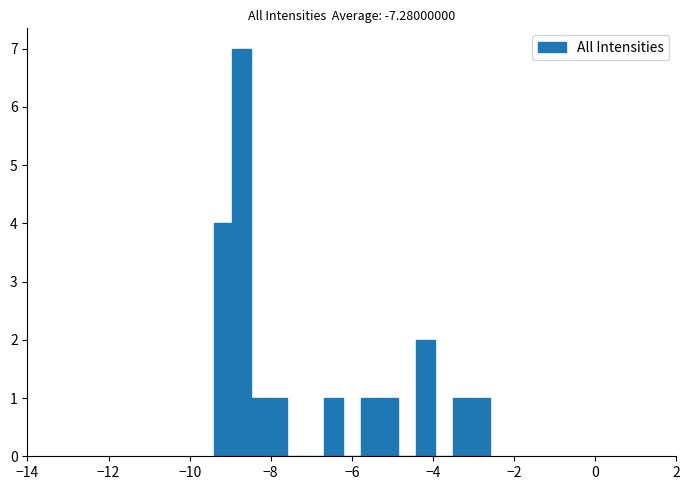

Read against the x-axis, roughly where is the centre of the tallest bar?

-8.8